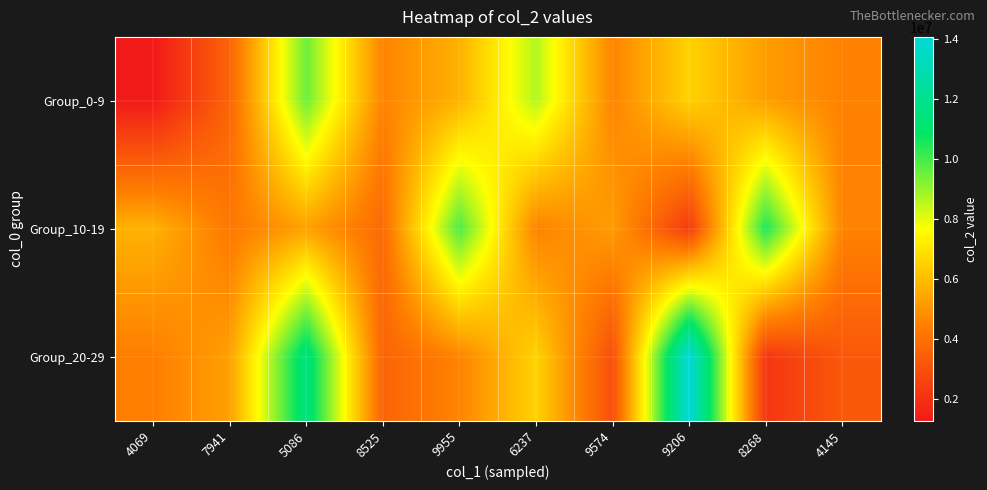

Which category has the highest value across all series?

9206